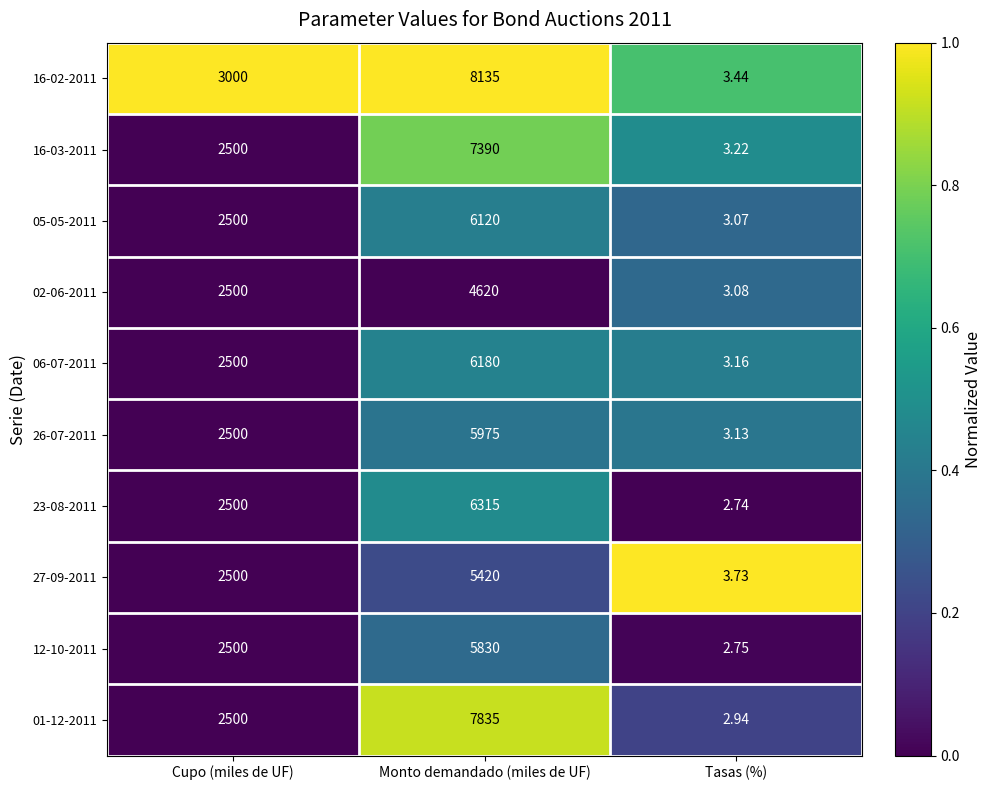

How many distinct data groups are displayed?

10